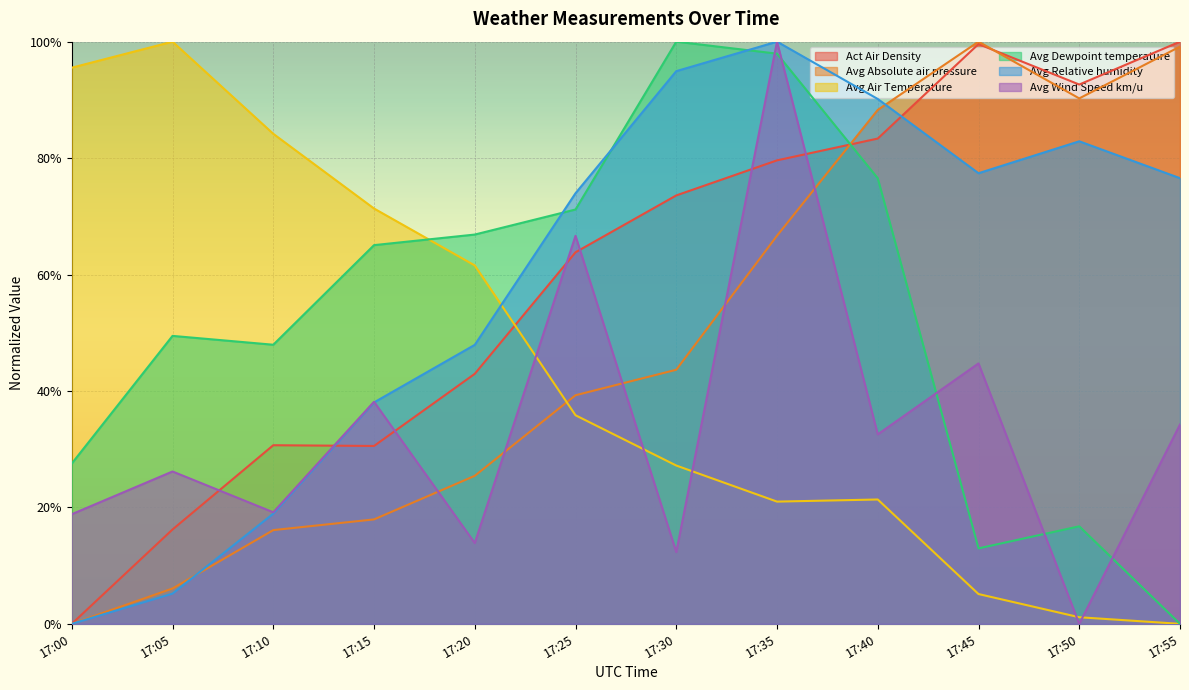

What is the value of the Act Air Density point at the 3rd from the left?

0.3